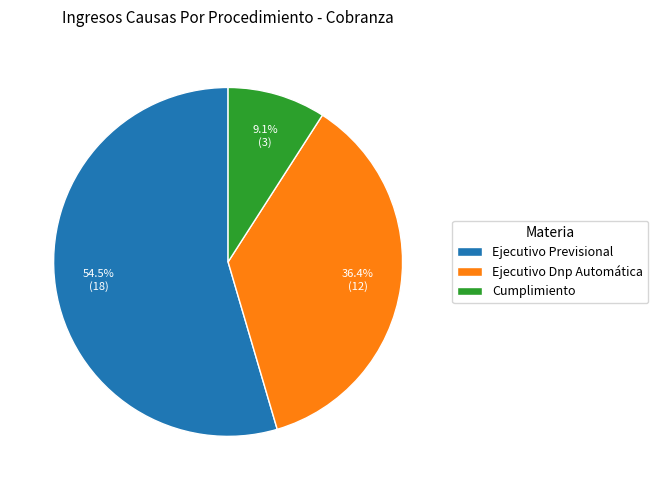

The Ejecutivo Dnp Automática slice represents 36% of the pie. True or false?

True